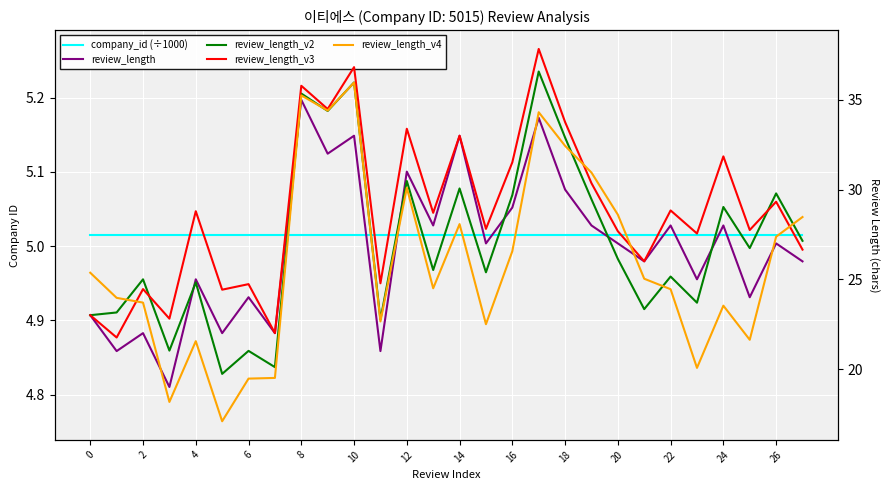

At which category is the sum across all series the highest?

17